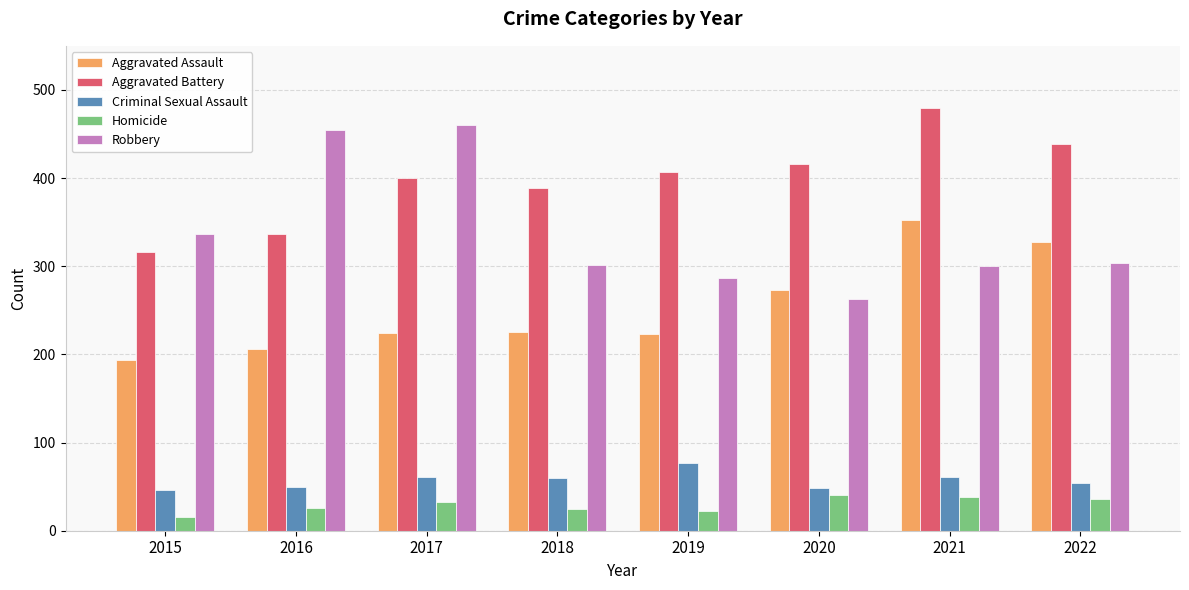

At 2021, list the series in order from smallest to largest.

Homicide, Criminal Sexual Assault, Robbery, Aggravated Assault, Aggravated Battery